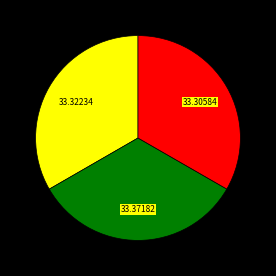

Does any single category account for the majority?

No